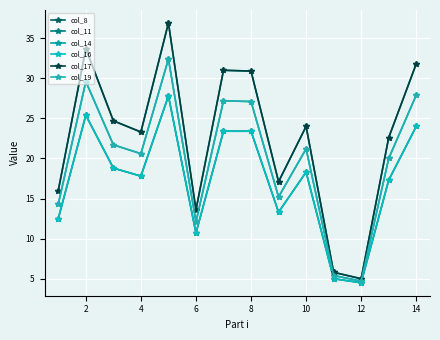

How many lines are shown in the chart?

6